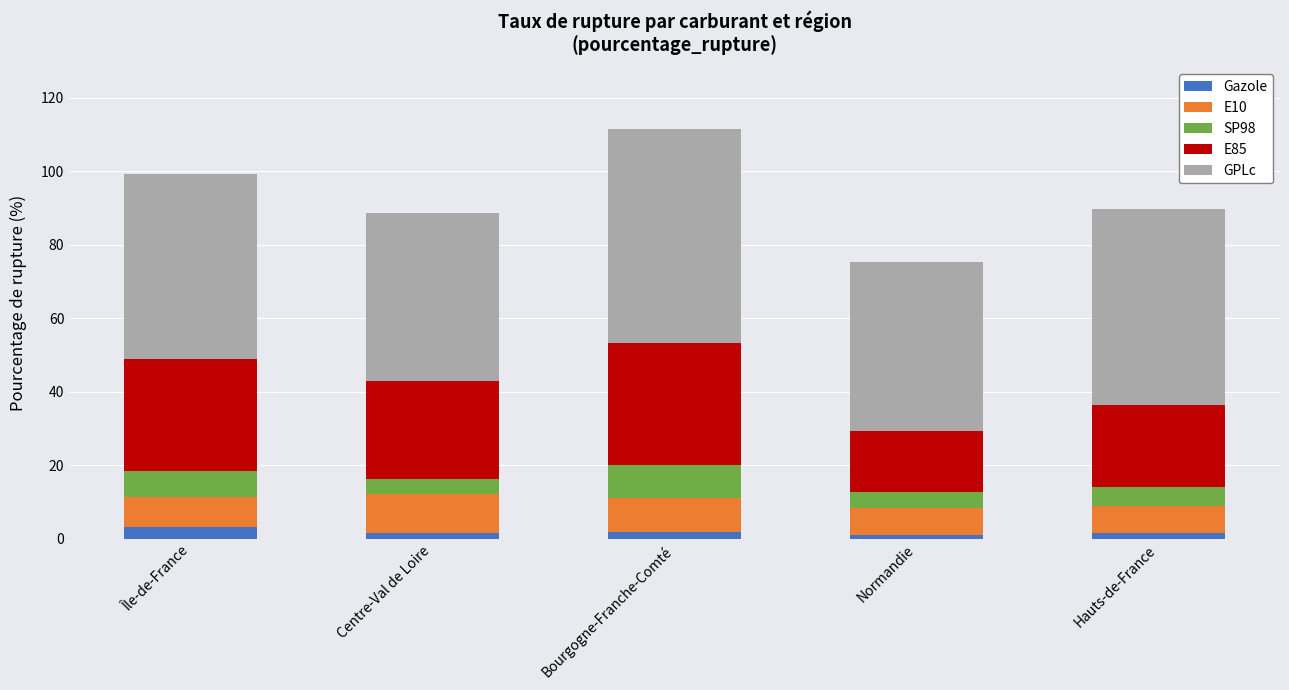

What is the sum of all Gazole values?

9.5